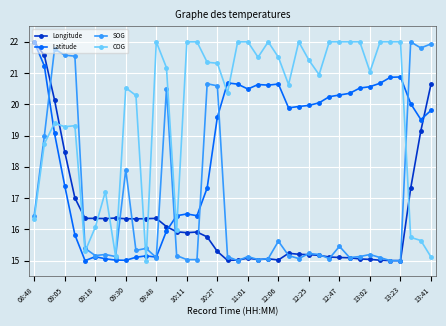

Which series has the largest total across all categories?

COG